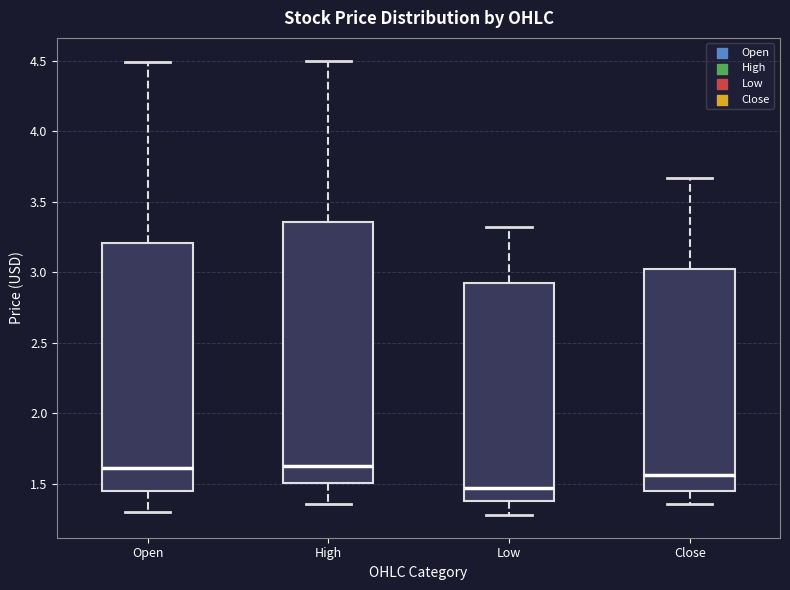

Where does the lower whisker of the box for Low end on the y-axis? The values are not printed on the chart, so give them approximately, as read against the axis.

1.30